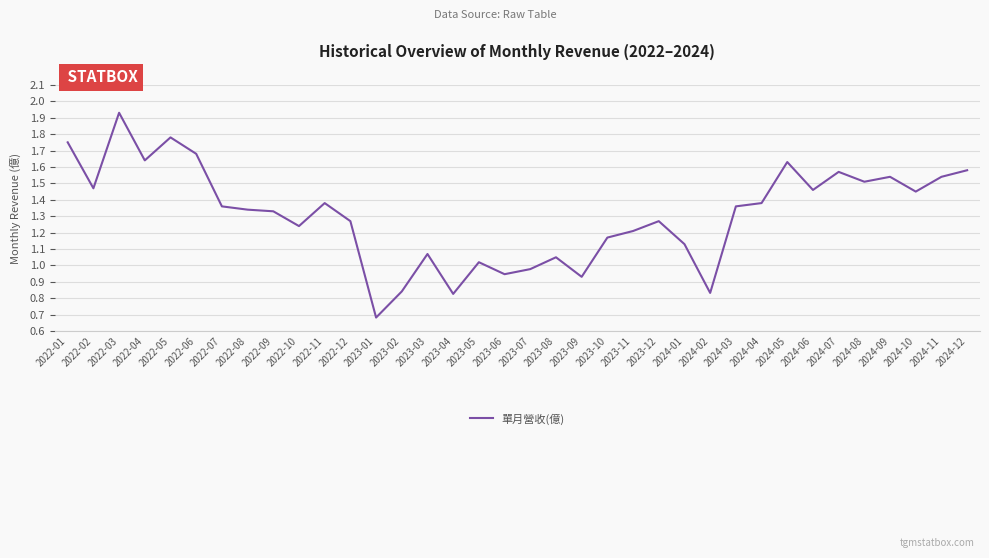

Does the chart have visible grid lines?

Yes